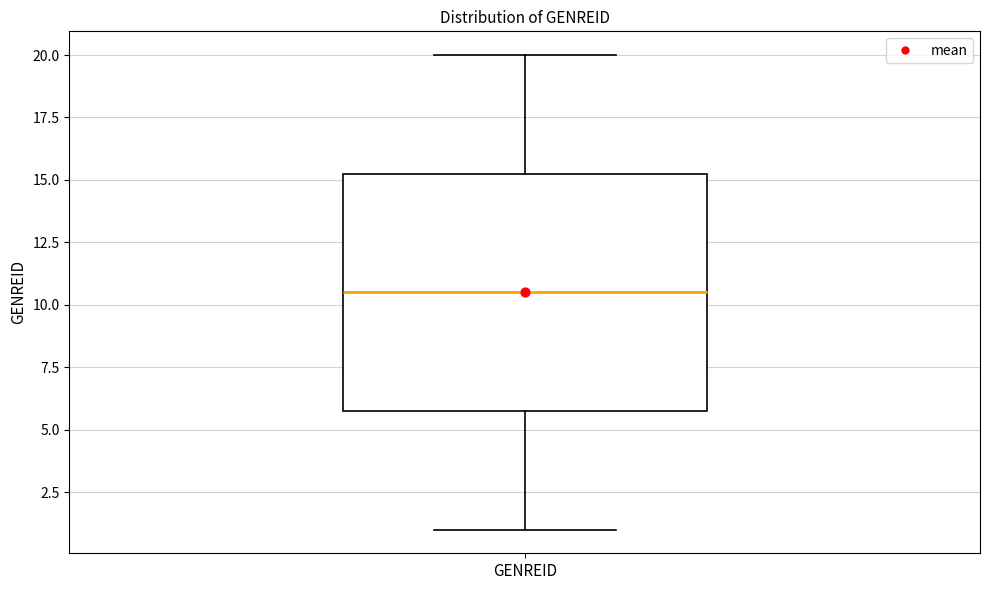

Read this box plot against the y-axis: the position of the median line, the range covered by the box, and the ends of both whiskers. The values are not printed on the chart, so give them approximately, as read against the axis.

median 10.5, box 6.0 to 15.5, whiskers 1.0 to 20.0